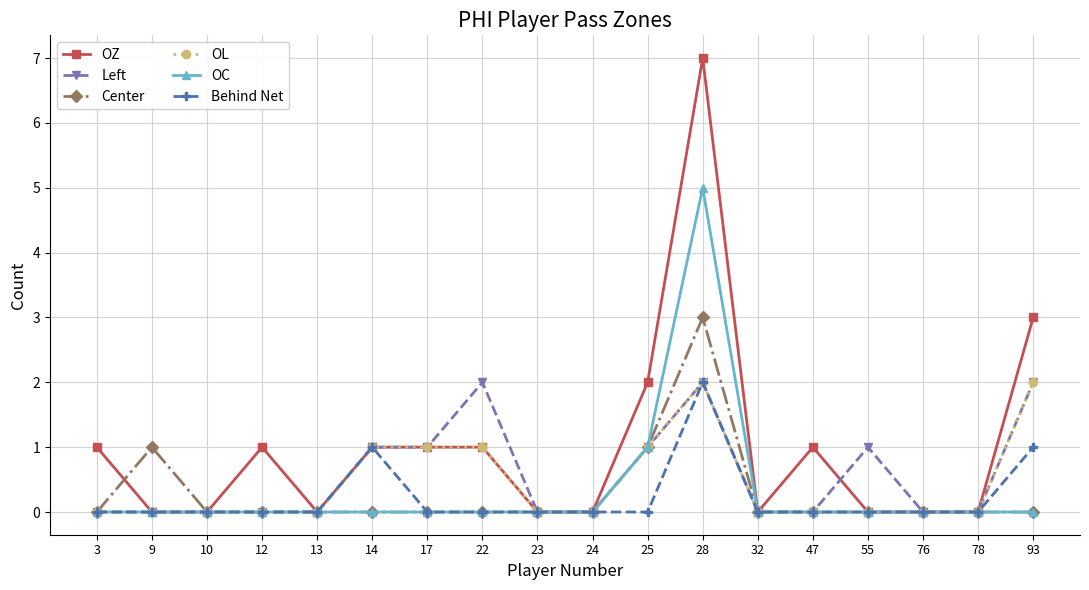

True or false: Behind Net has more than 0 points higher than both neighbors.

True